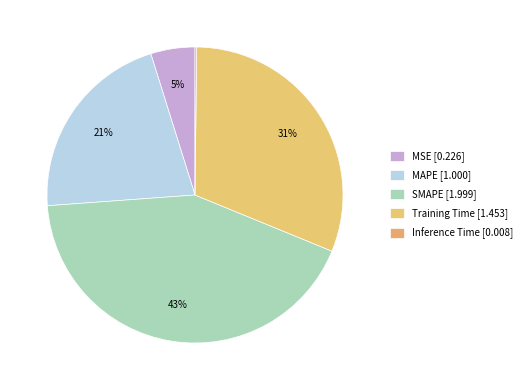

How many slices are in this pie chart?

5